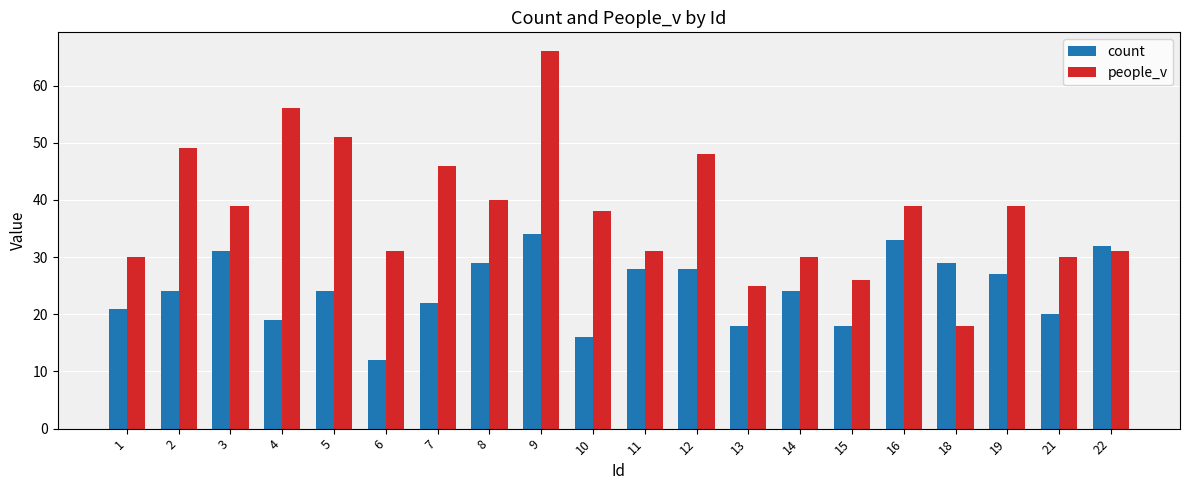

Which series has the largest range (max minus min)?

people_v